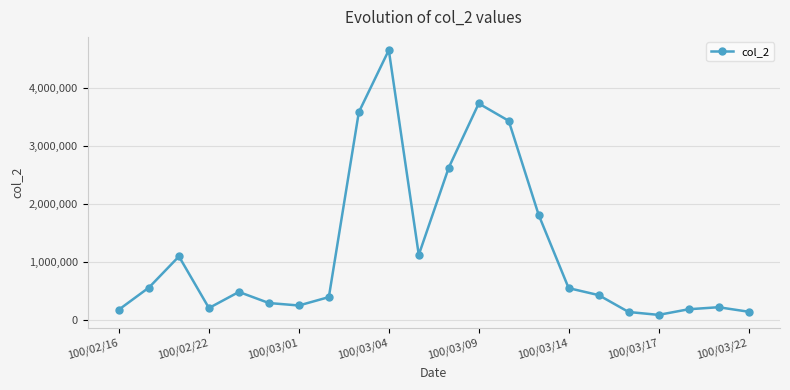

What is the value of the 11th point from the left?

1118570